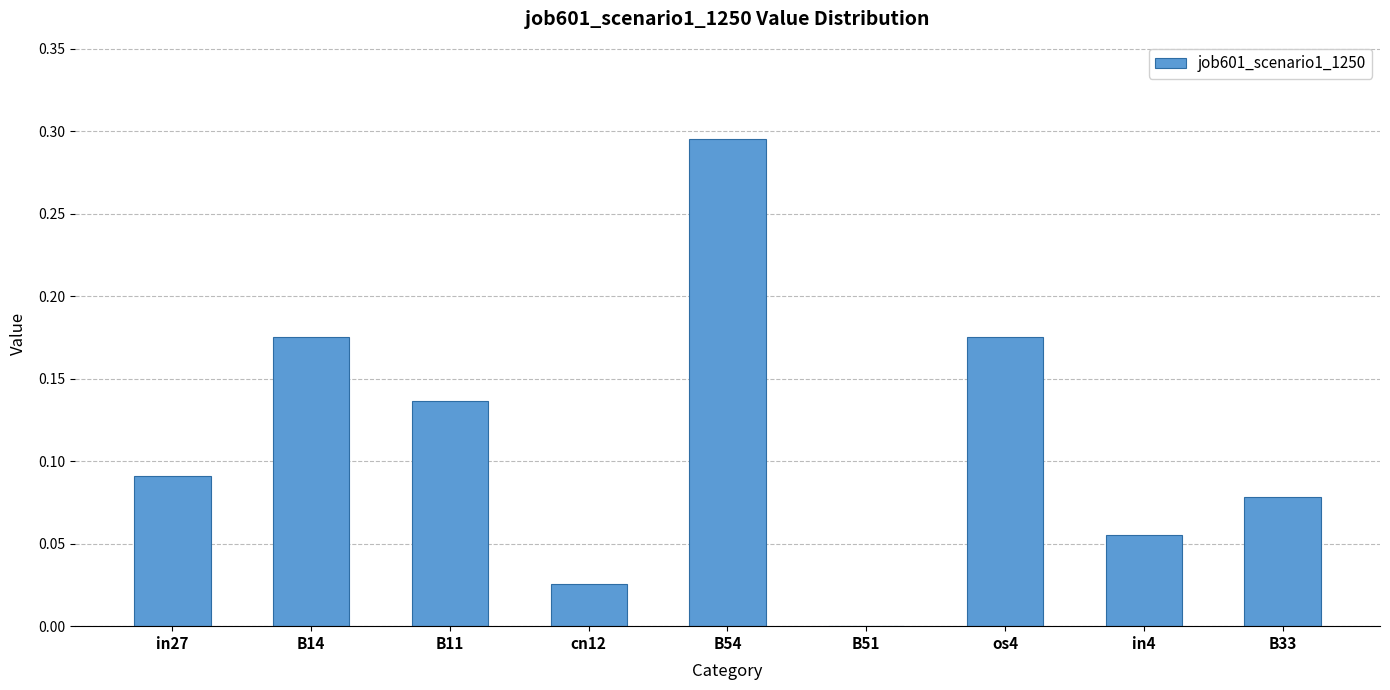

Are the bars horizontal?

No